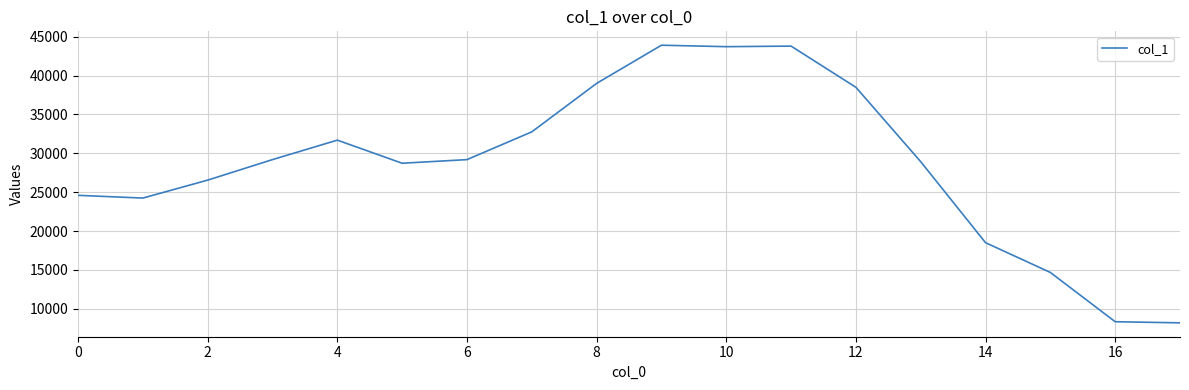

What is the difference between the maximum and minimum values?

35723